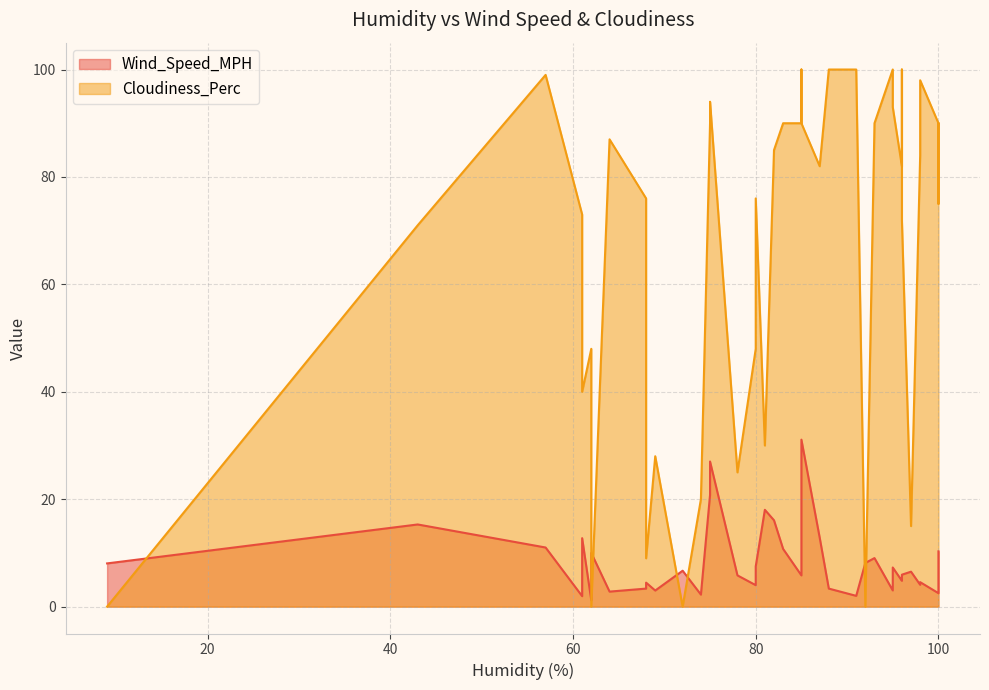

What is the difference between the second highest and minimum values in the Wind_Speed_MPH series?

25.8